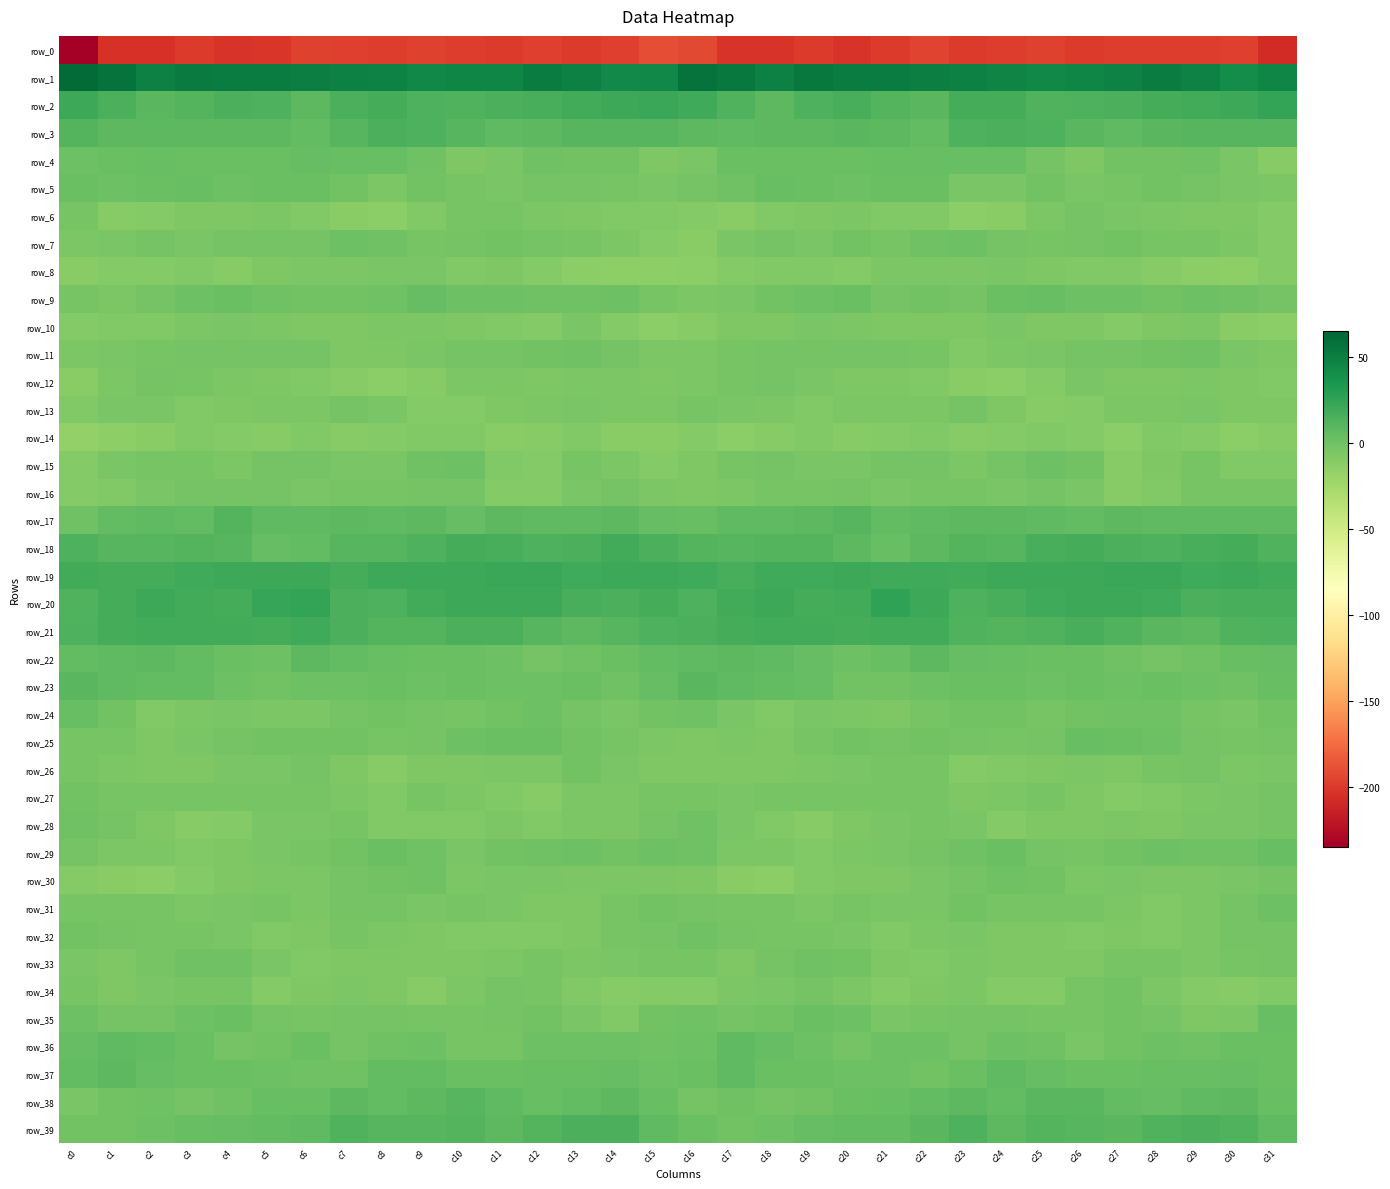

List the labels in order of row_9 value, smallest first.

c16, c1, c17, c15, c0, c2, c31, c23, c21, c7, c18, c6, c28, c22, c5, c12, c30, c8, c13, c27, c26, c3, c14, c11, c29, c19, c10, c20, c4, c24, c25, c9